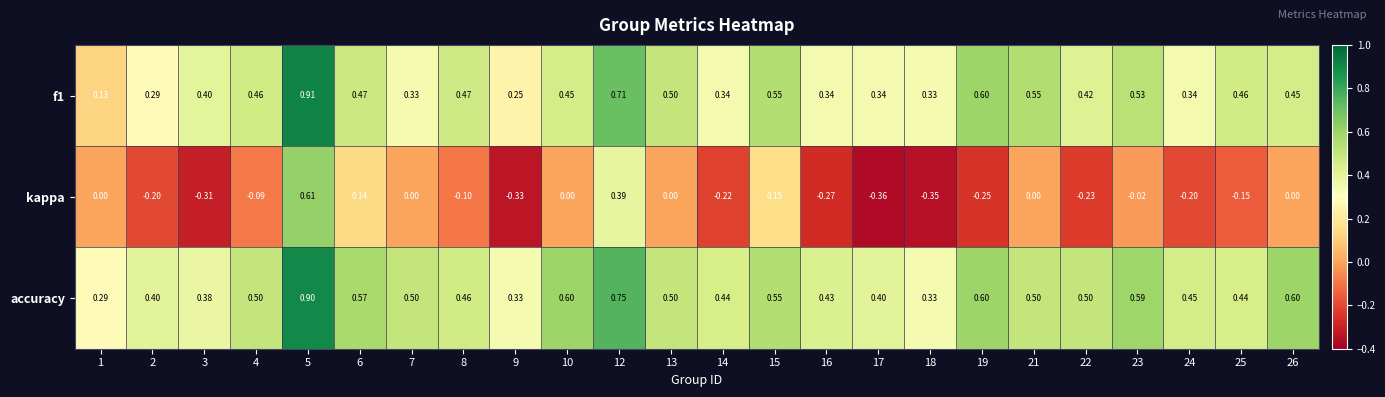

At which category is the sum across all series the highest?

5